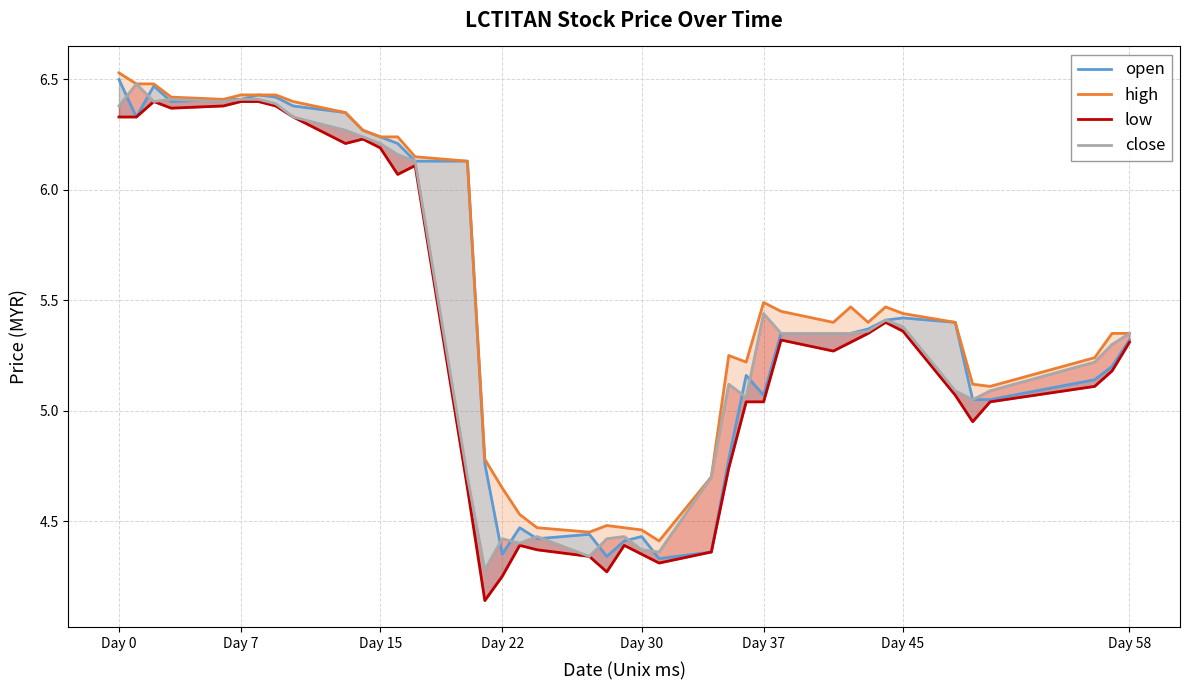

List the series in order of their overall mean, lowest first.

low, close, open, high